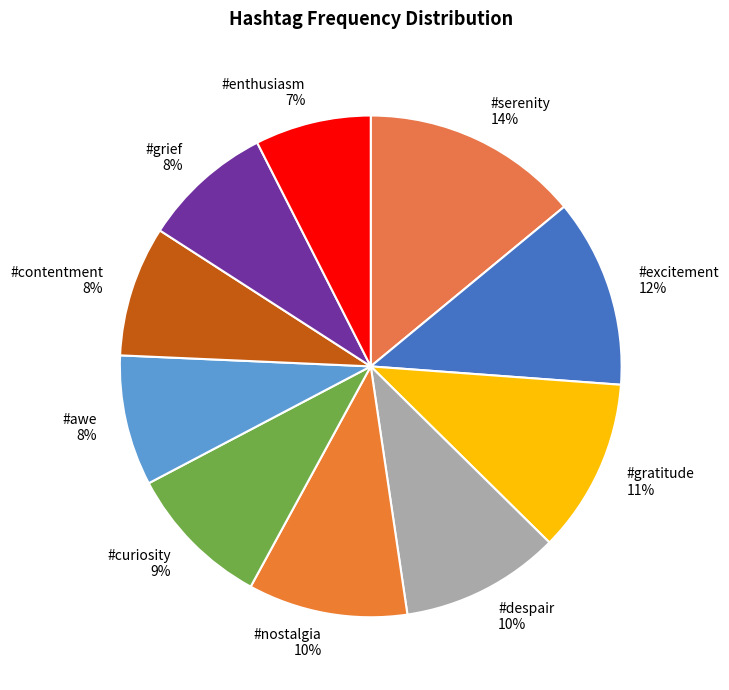

Do #gratitude and #contentment together represent more than half of the pie?

No